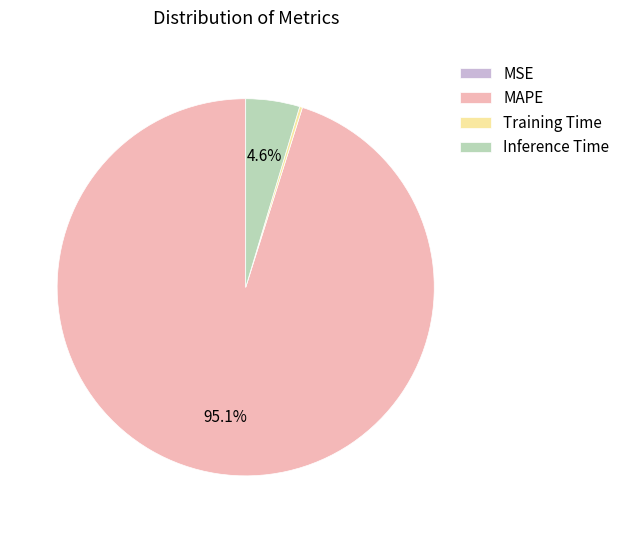

Between Inference Time and MAPE, which is larger?

MAPE